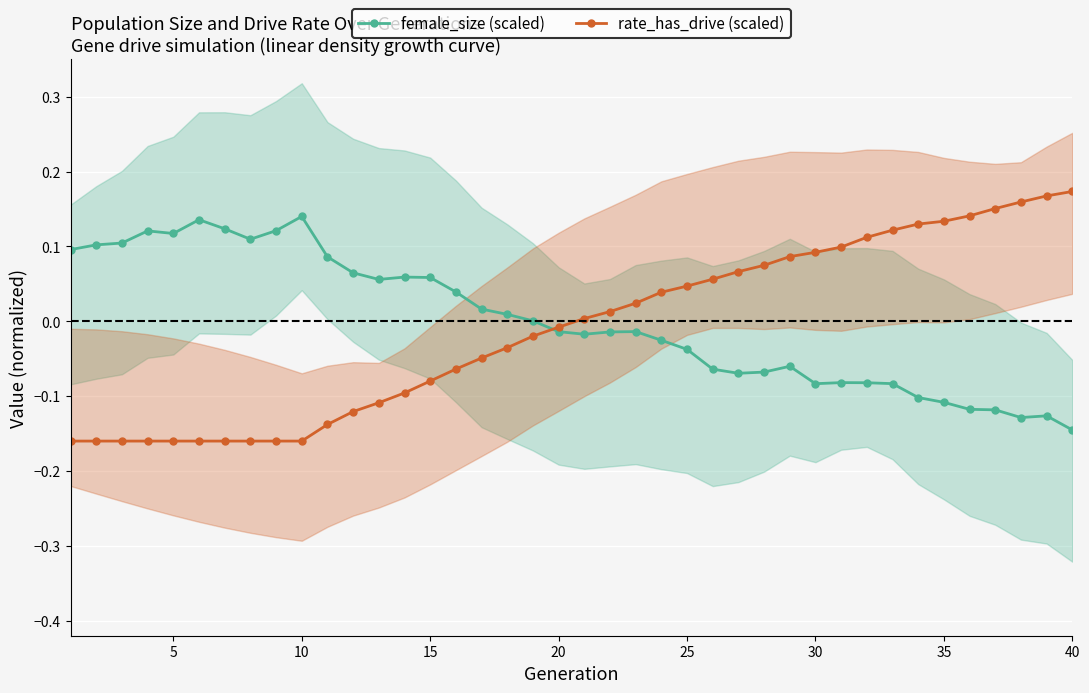

True or false: female_size (scaled) has more than 2 points higher than both neighbors.

True